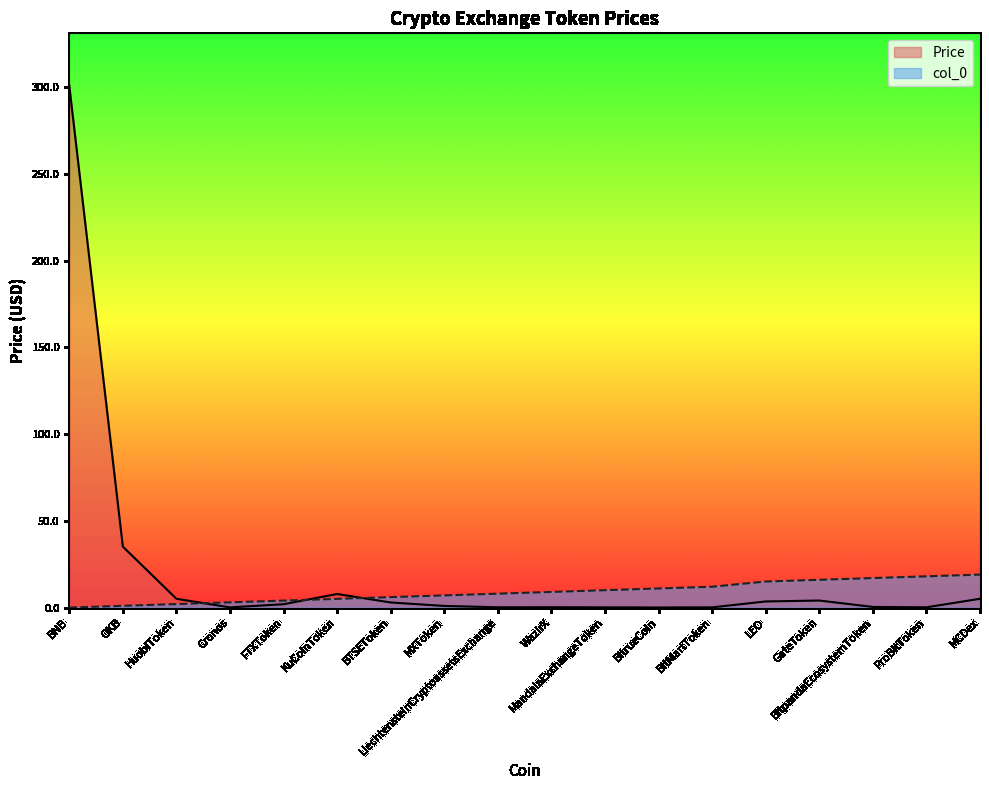

At which category is the sum across all series the highest?

BNB